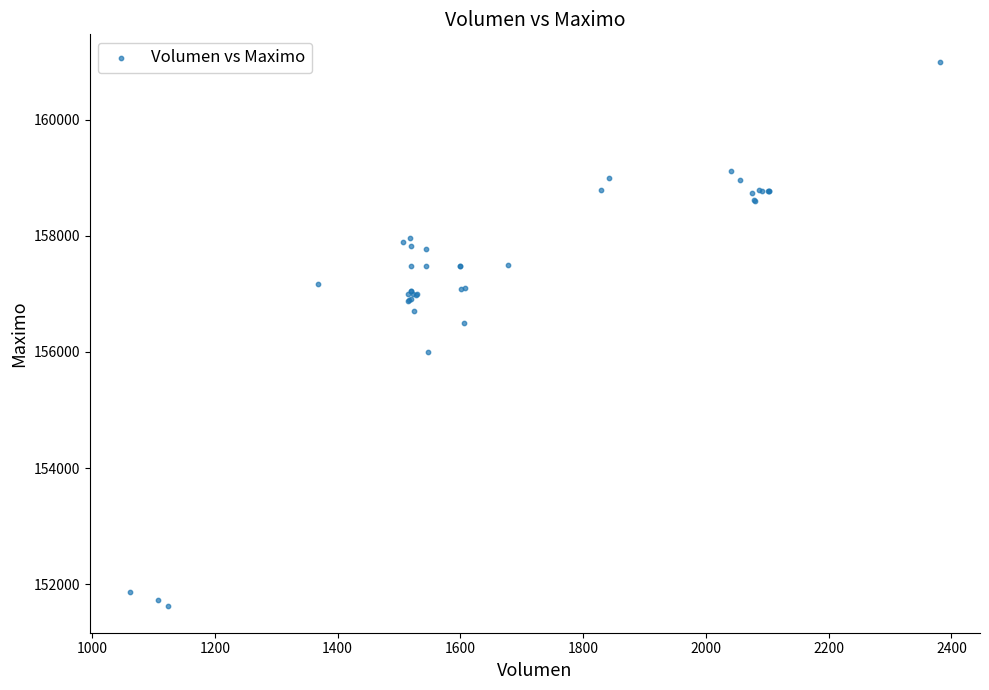

What Y value in the scatter plot is closest to 156316?

156500